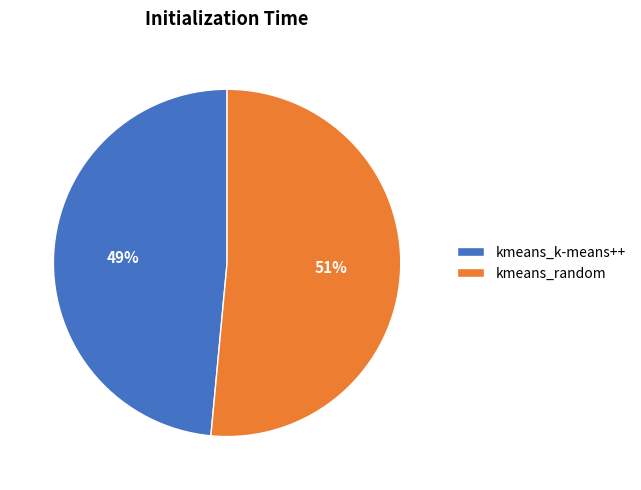

True or false: kmeans_k-means++ accounts for 34% of the total.

False